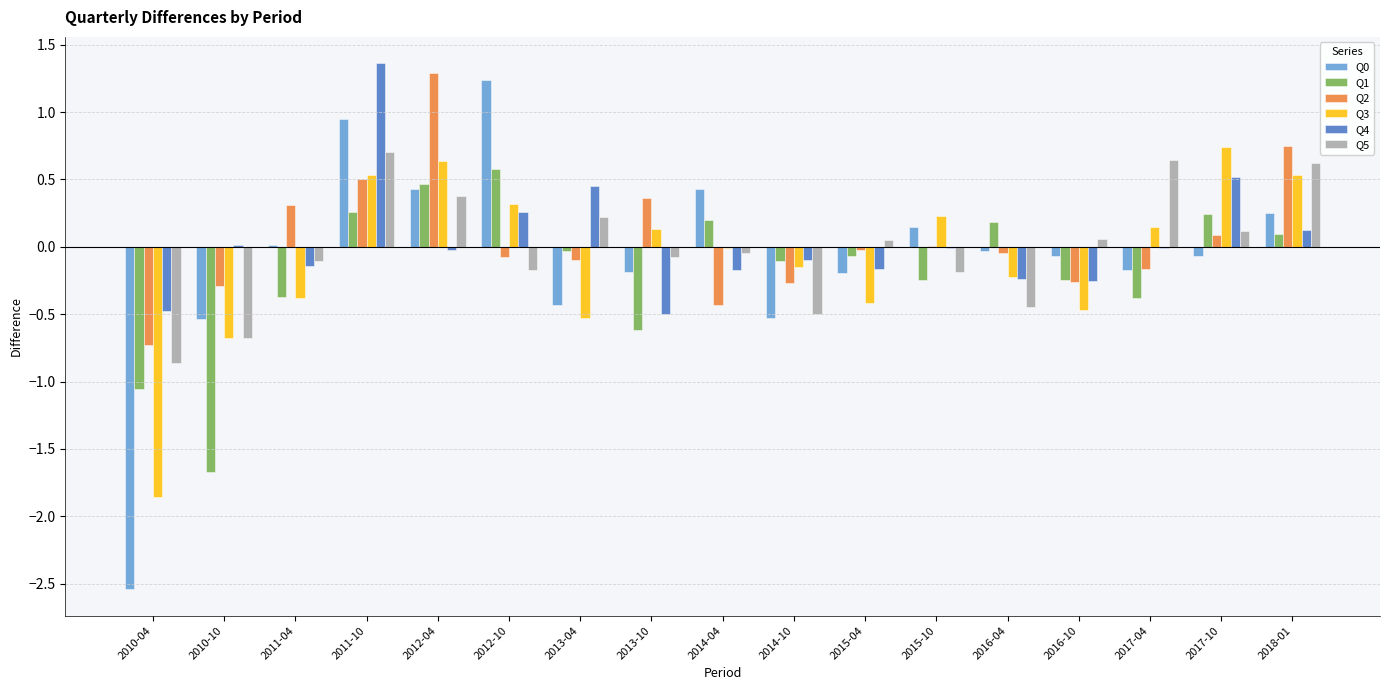

Which category has the highest value in the Q0 series?

2012-10